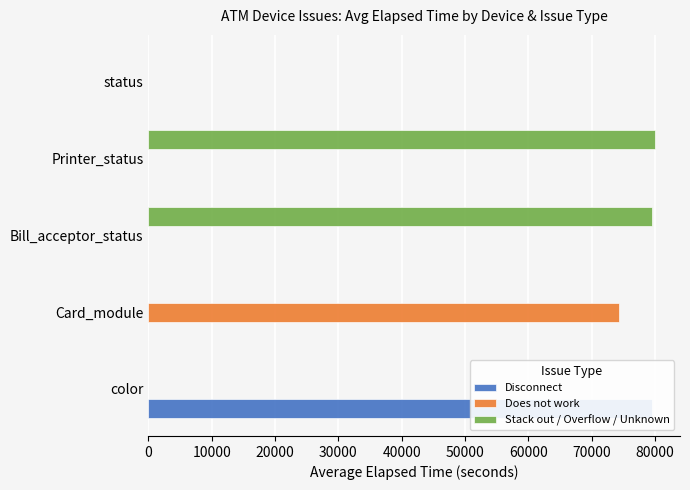

Which series has the largest total across all categories?

Stack out / Overflow / Unknown